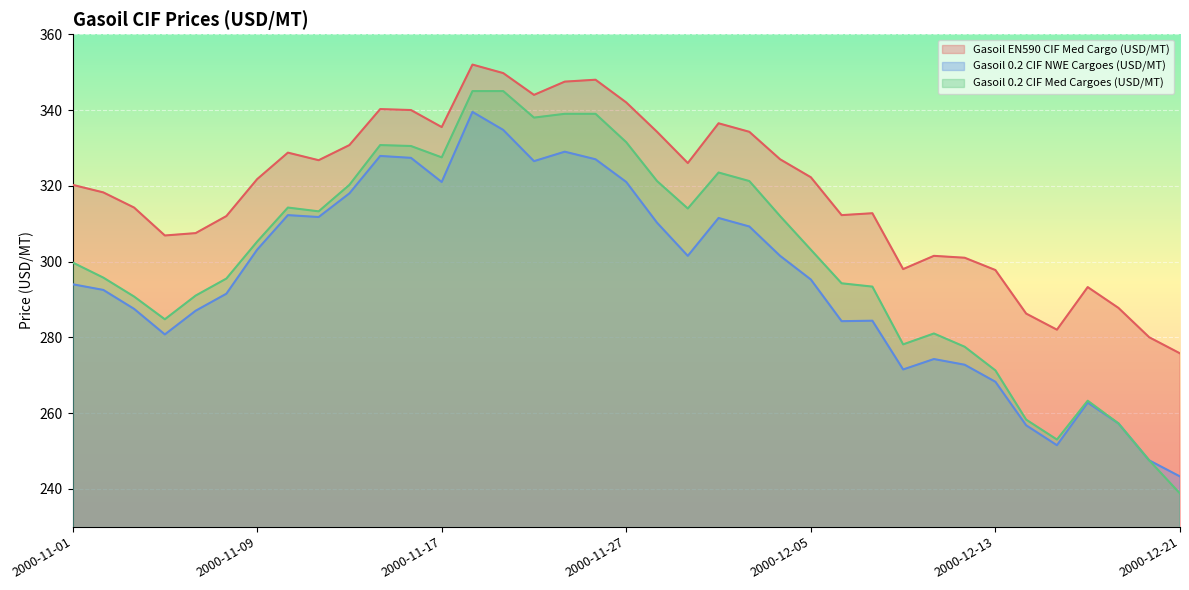

How many lines are shown in the chart?

3